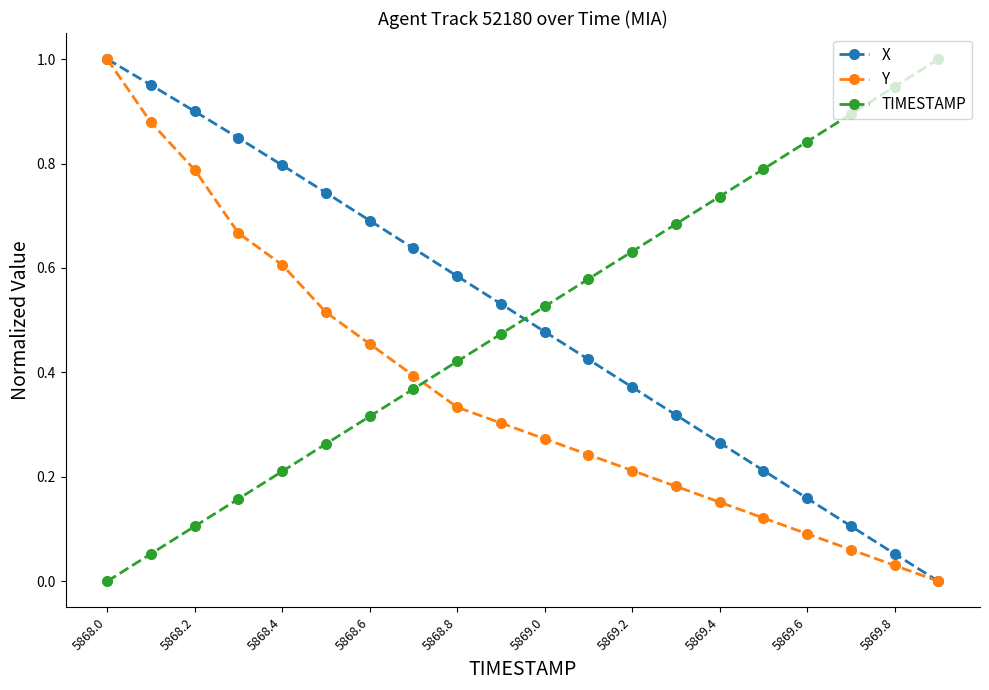

Which series ends up on top after the final intersection of Y and TIMESTAMP?

TIMESTAMP